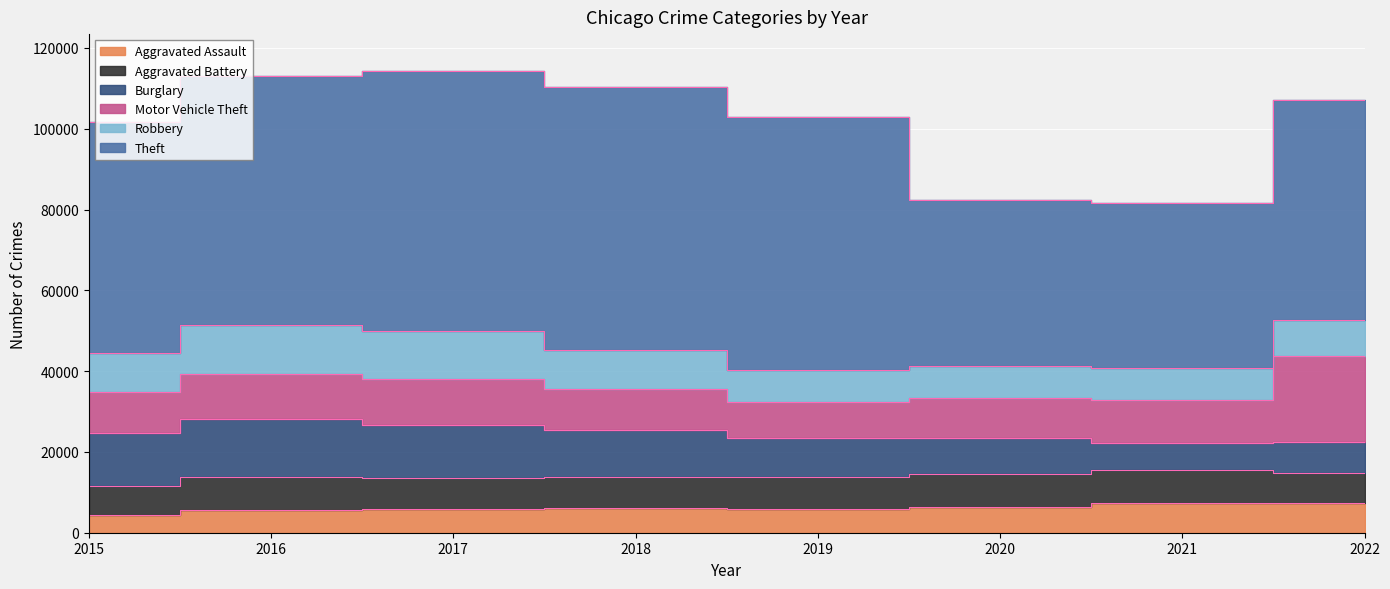

What is the total value across all series at 2022?

107114